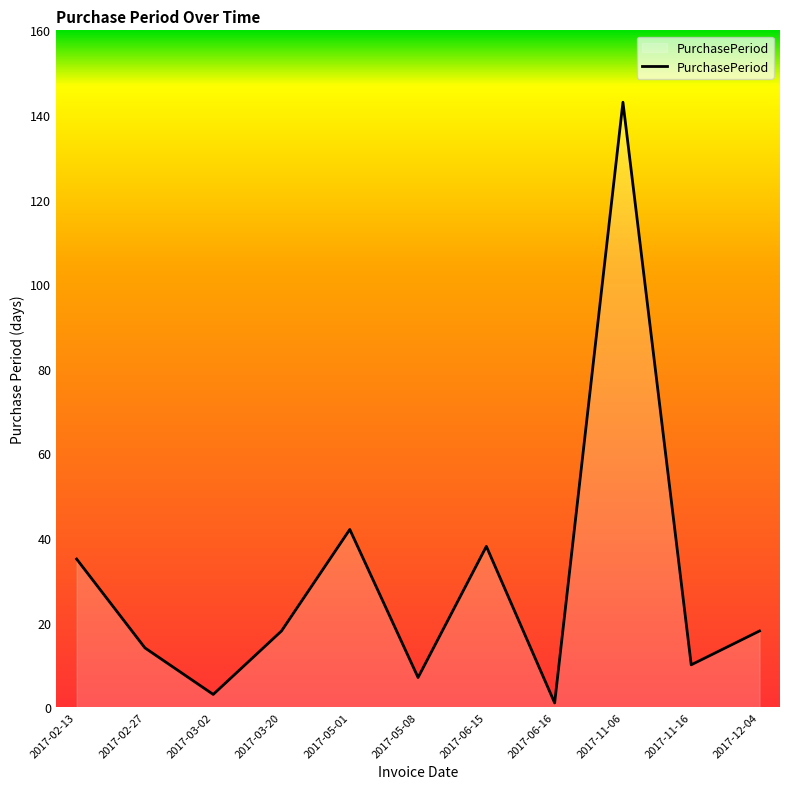

Reading left to right, extract all data points from this chart.

2017-02-13=35	2017-02-27=14	2017-03-02=3	2017-03-20=18	2017-05-01=42	2017-05-08=7	2017-06-15=38	2017-06-16=1	2017-11-06=143	2017-11-16=10	2017-12-04=18